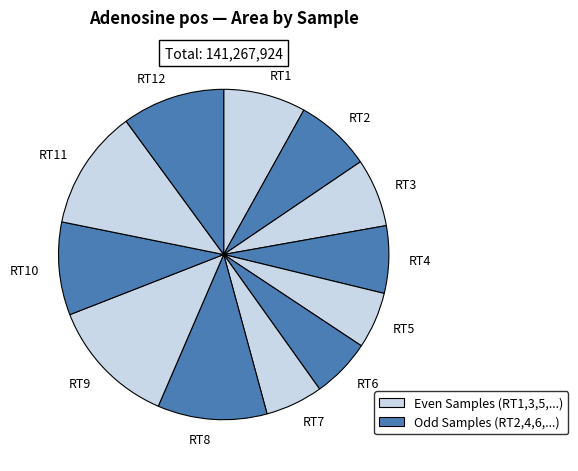

Do RT10 and RT7 together represent more than half of the pie?

No